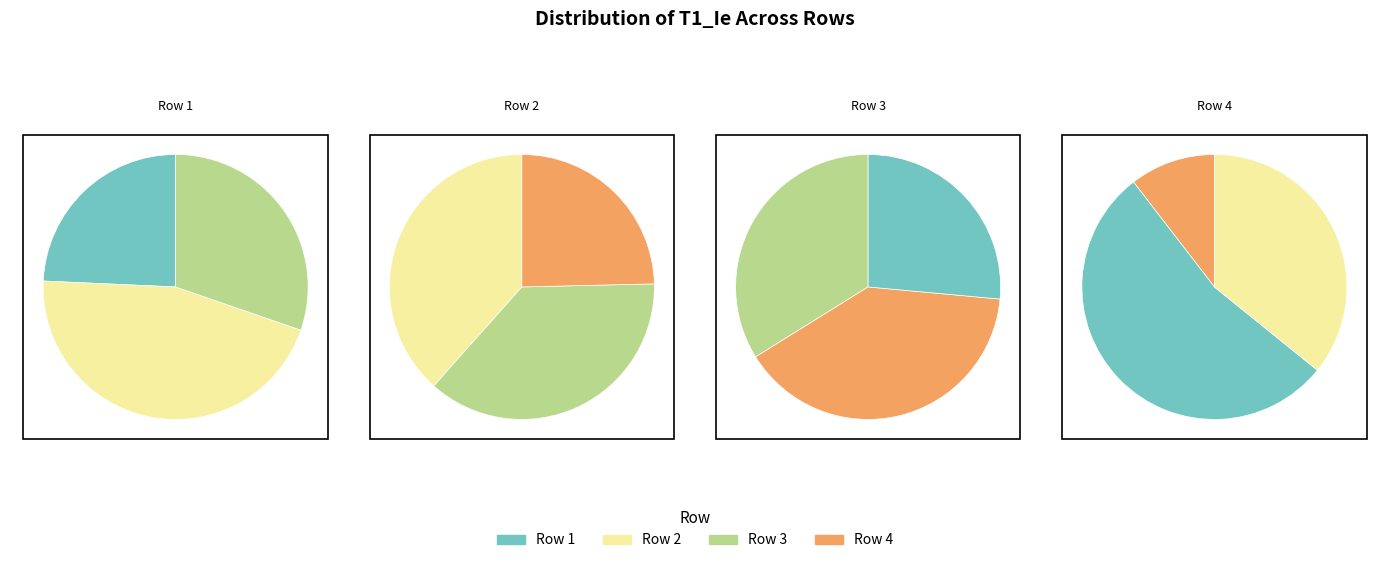

Rank the categories by value from lowest to highest.

4, 1, 3, 2